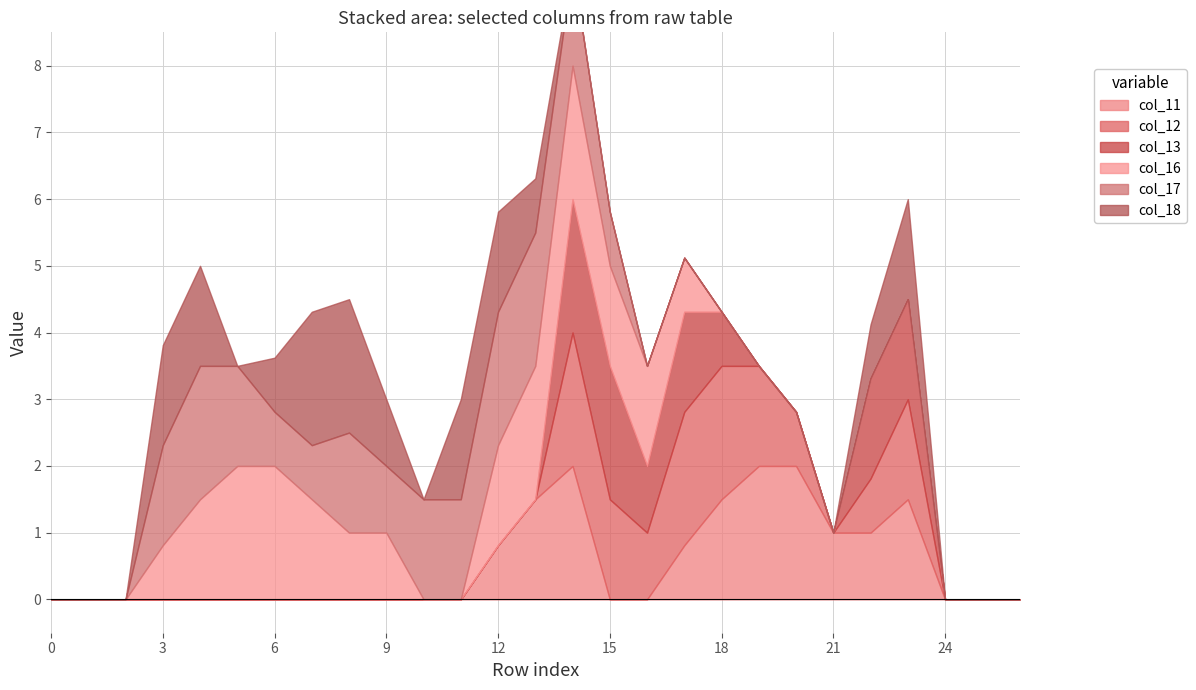

At which category is the sum across all series the highest?

14